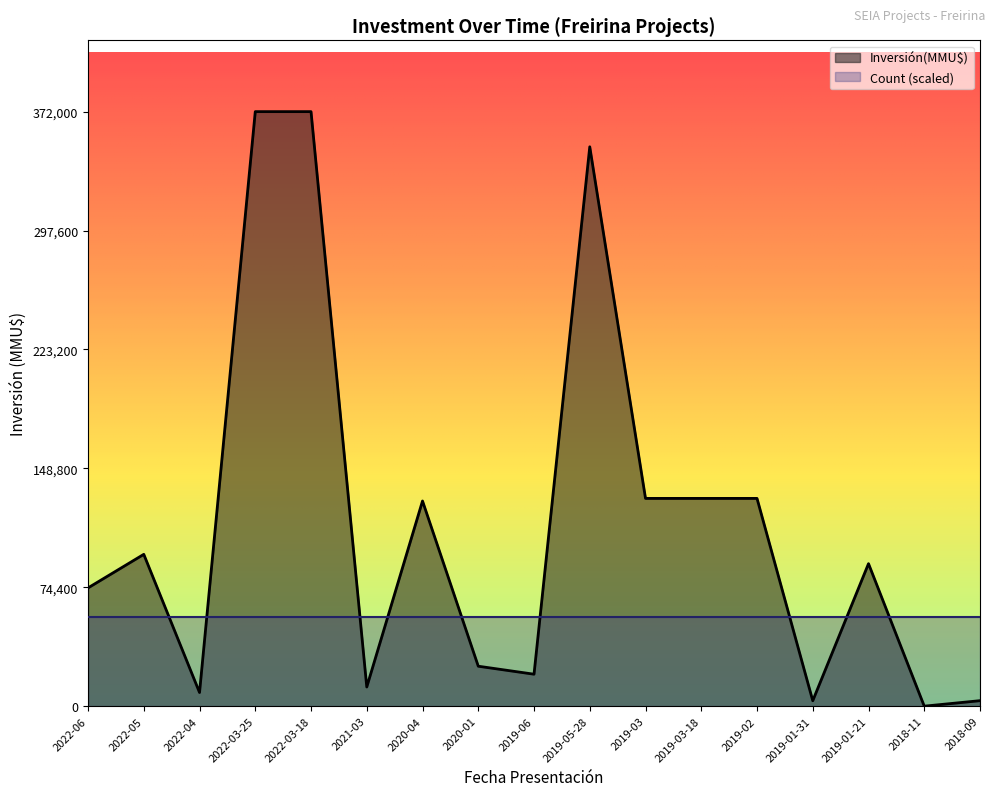

Does the chart display data point markers on the line(s)?

No